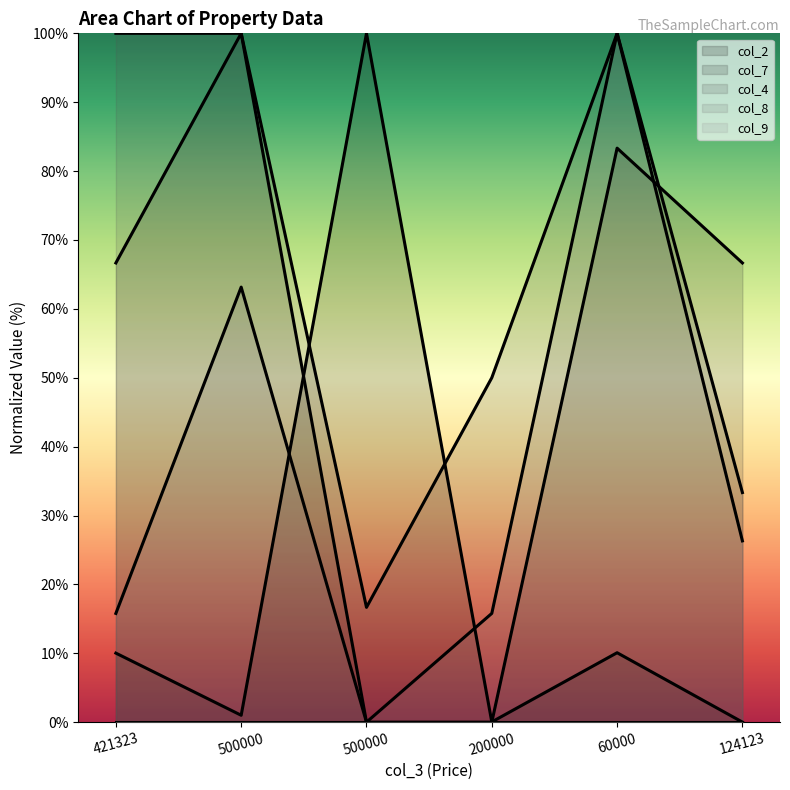

How many lines are shown in the chart?

5